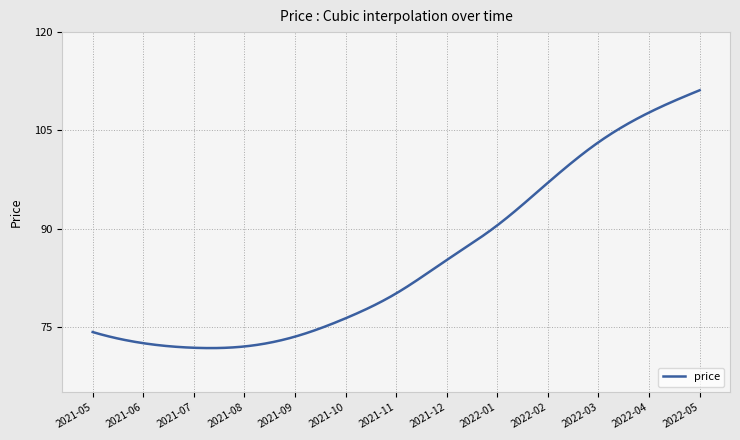

What is the difference between the maximum and minimum values?

39.4